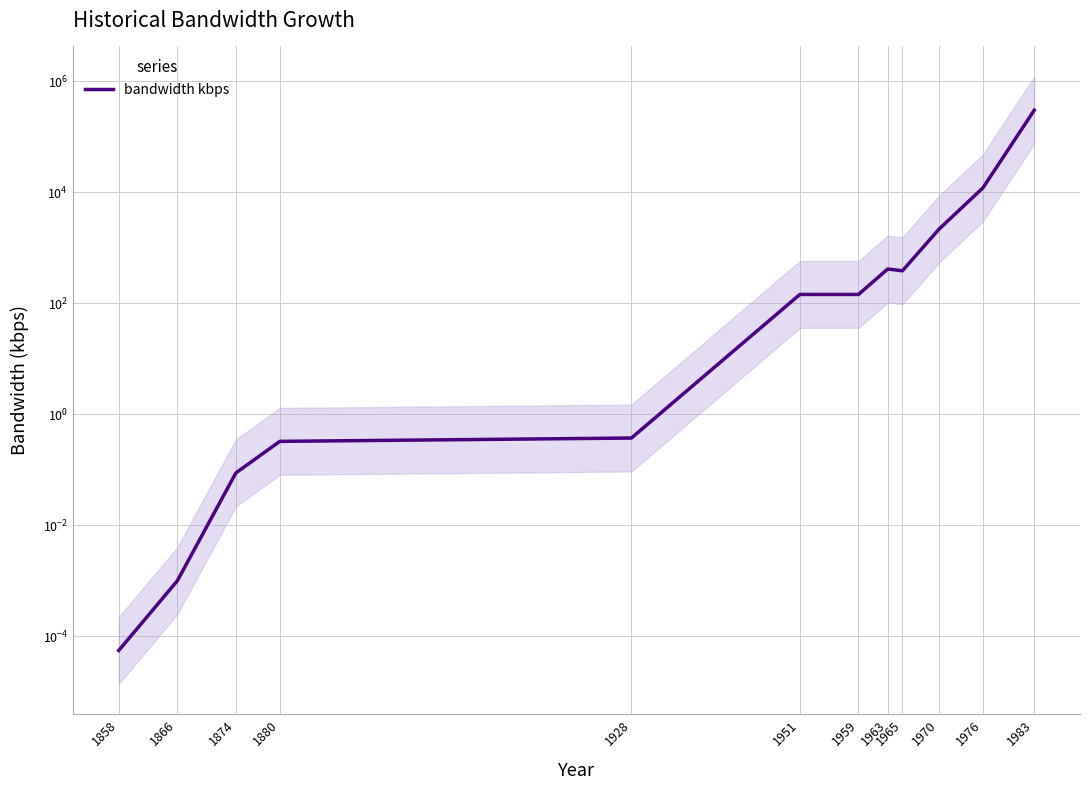

Reading left to right, transcribe all the data shown in this chart.

0.0	0.0	0.1	0.3	0.4	144.0	144.0	414.0	384.0	2160.0	12000.0	300000.0